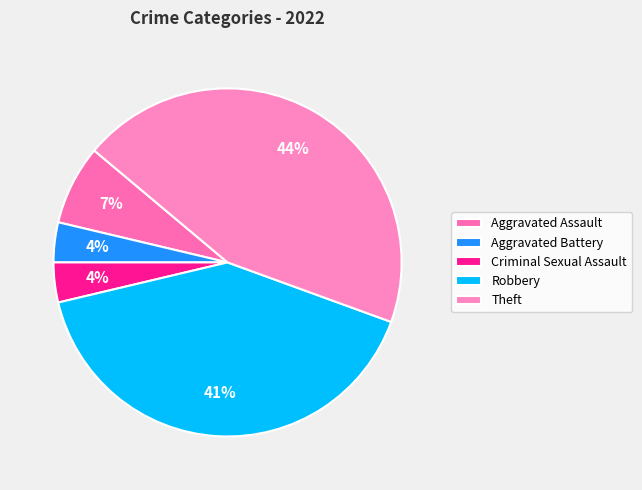

To the nearest percent, what portion does Robbery represent?

41%